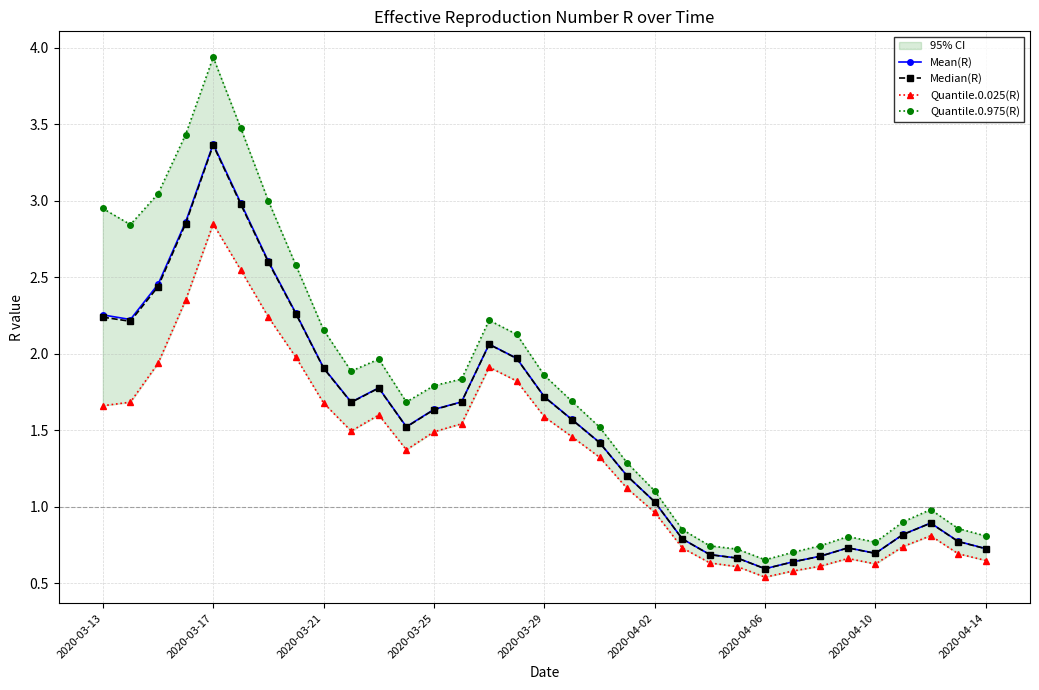

At which label is Mean(R) closest to 1?

2020-04-02